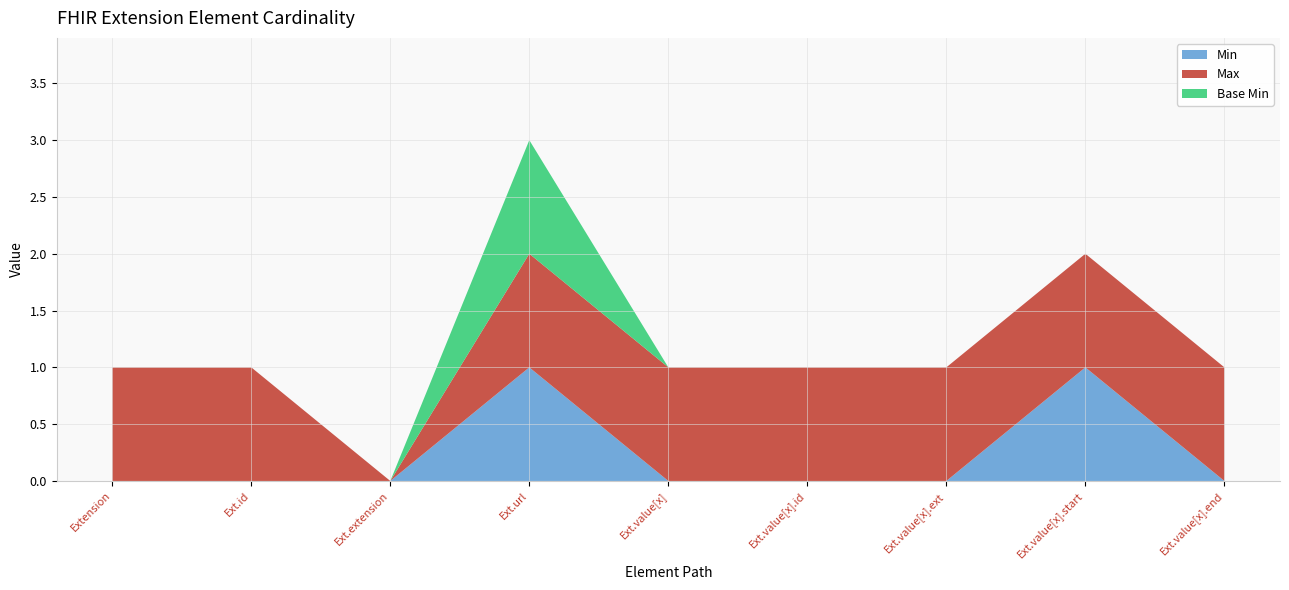

Reading left to right, transcribe all the data shown in this chart.

Min: Extension=0	Extension.id=0	Extension.extension=0	Extension.url=1	Extension.value[x]=0	Extension.value[x].id=0	Extension.value[x].extension=0	Extension.value[x].start=1	Extension.value[x].end=0
Max: Extension=1	Extension.id=1	Extension.extension=0	Extension.url=1	Extension.value[x]=1	Extension.value[x].id=1	Extension.value[x].extension=1	Extension.value[x].start=1	Extension.value[x].end=1
Base Min: Extension=0	Extension.id=0	Extension.extension=0	Extension.url=1	Extension.value[x]=0	Extension.value[x].id=0	Extension.value[x].extension=0	Extension.value[x].start=0	Extension.value[x].end=0